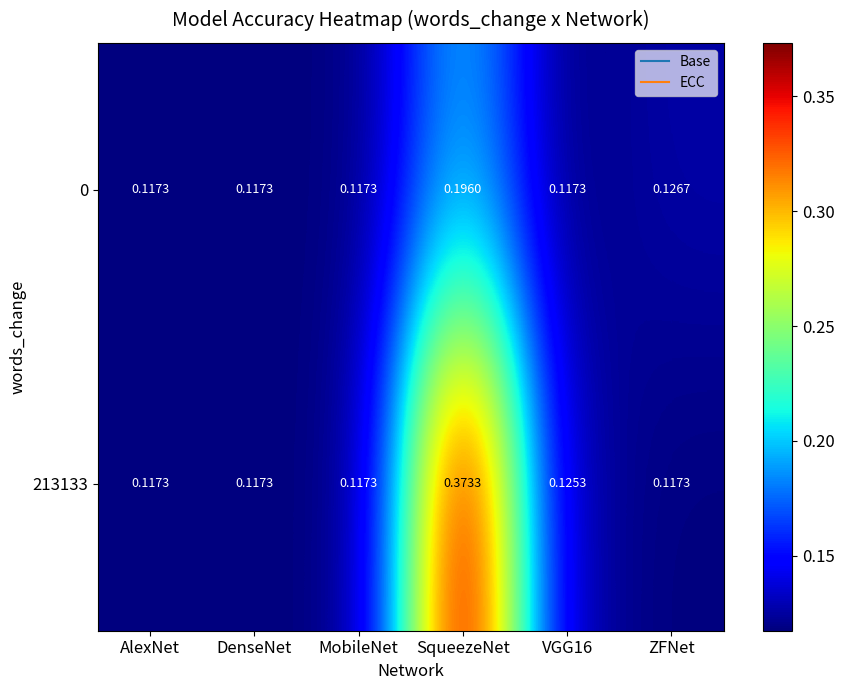

At which category does the chart reach its peak across all series?

SqueezeNet